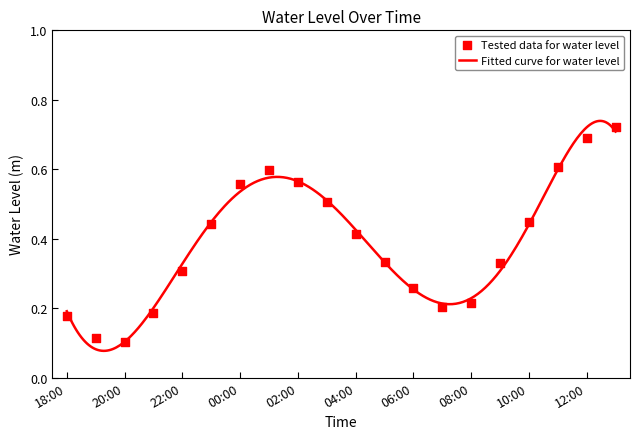

What is the change in value from 18:00 to 04:00?

+0.2